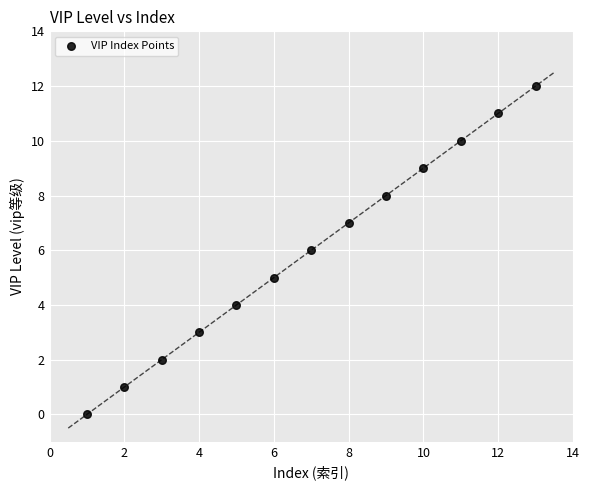

What is the range of Y values (max minus min)?

12